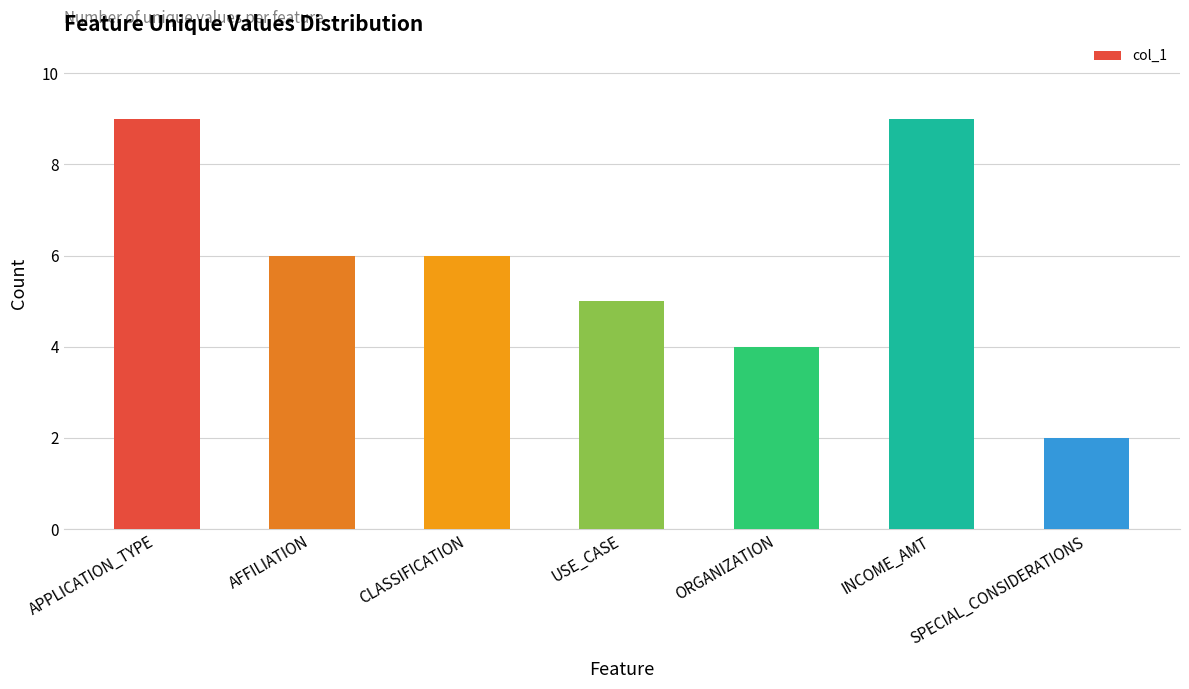

Does the chart contain any negative values?

No